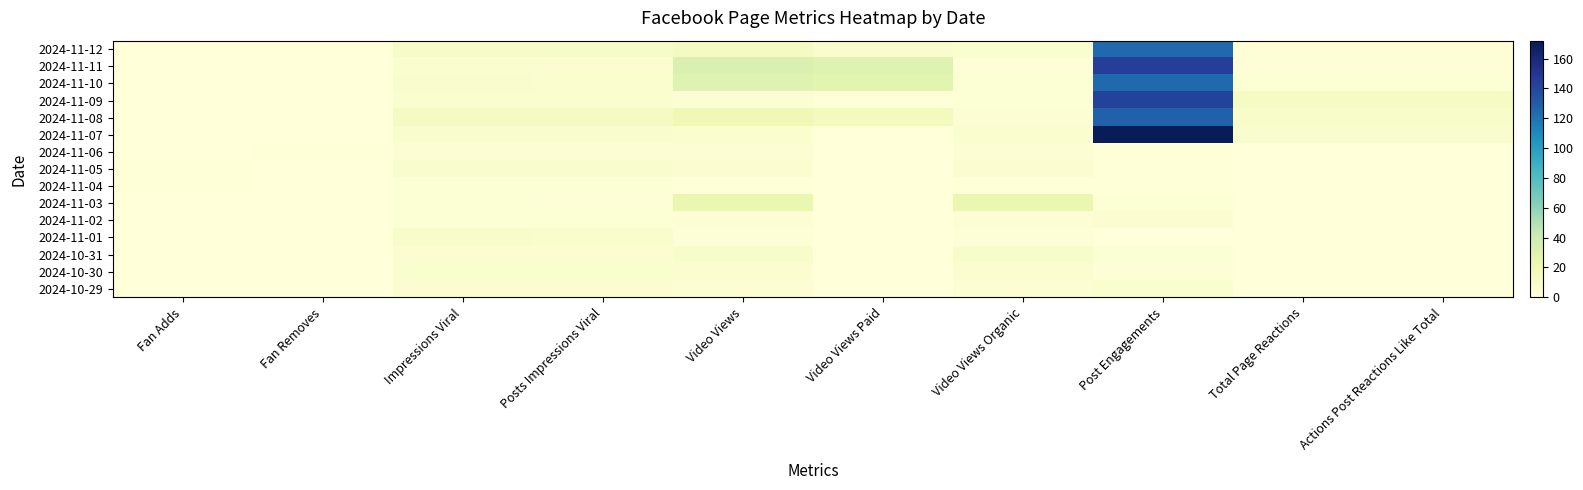

At how many categories does at least one series exceed 84?

1